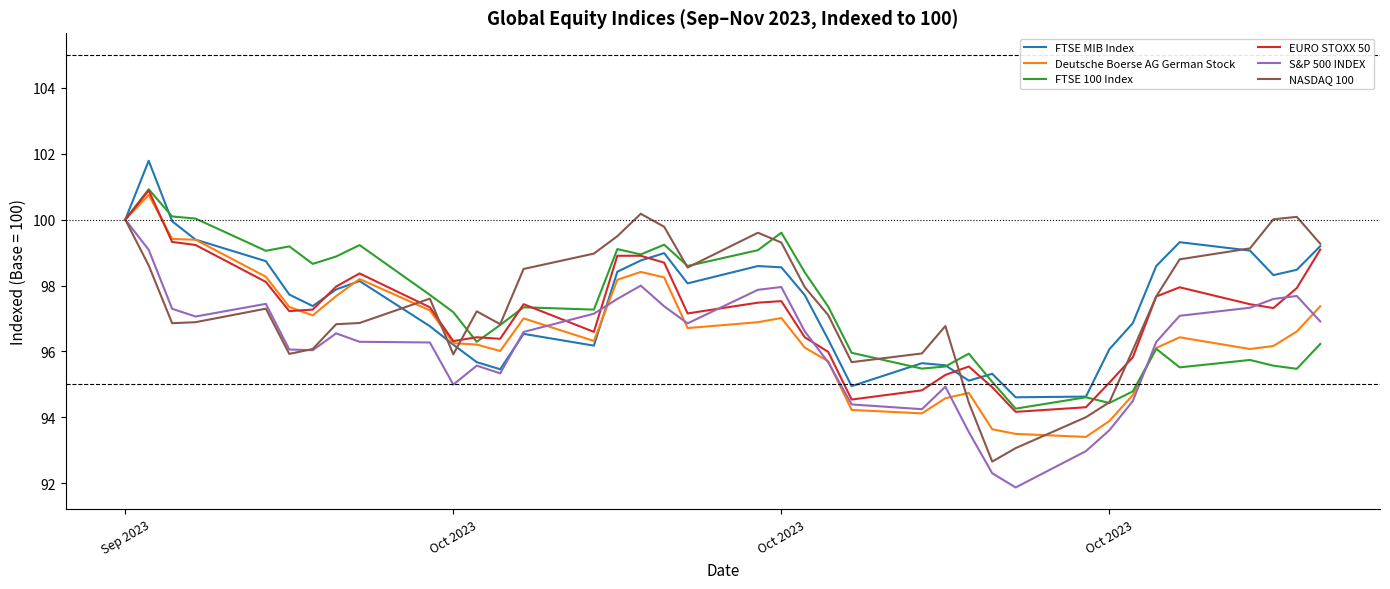

What is the maximum value shown in the chart?

101.8